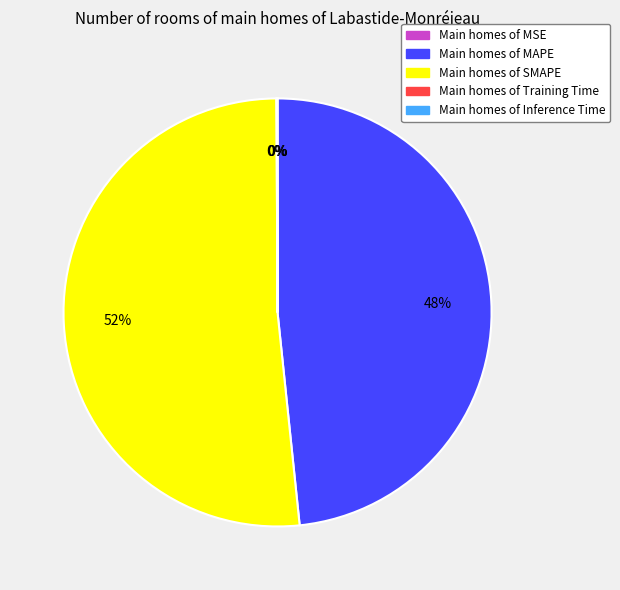

To the nearest percent, what is the average slice percentage?

20%